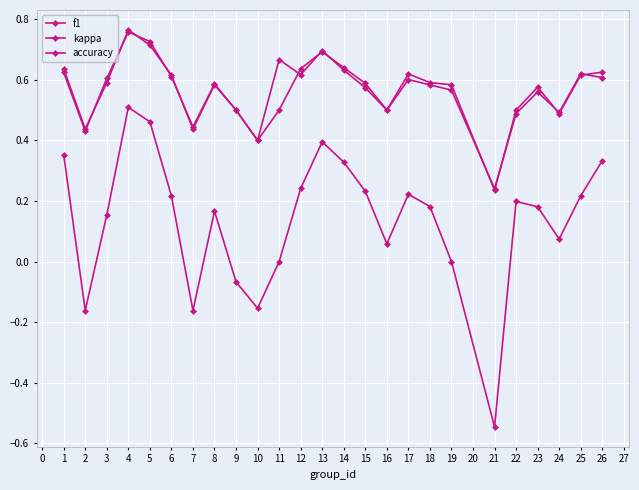

Is this an area chart (filled region under the line)?

No